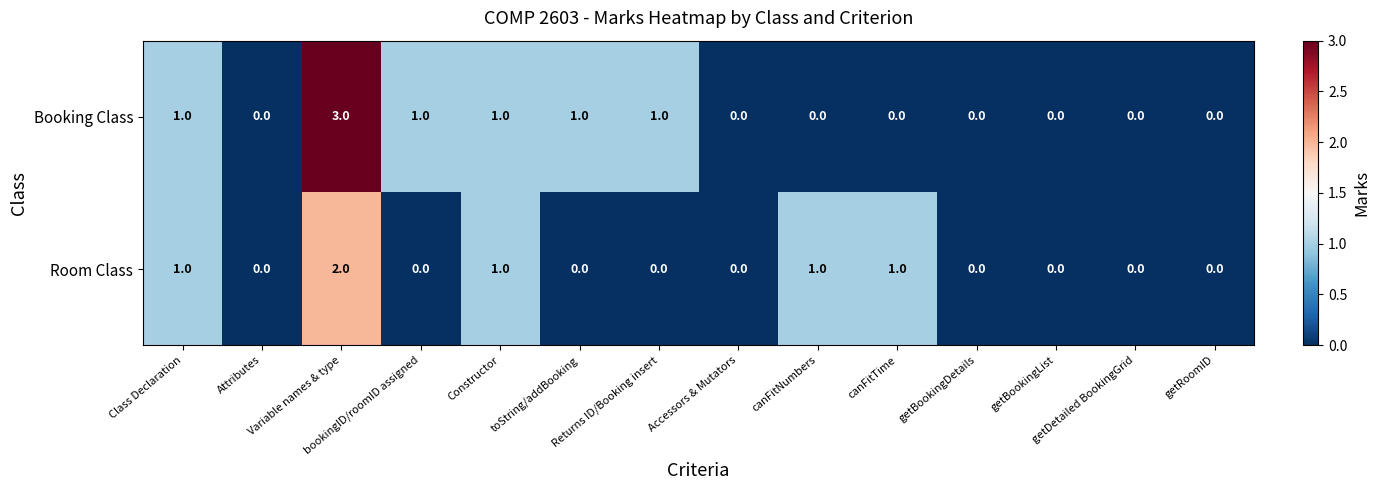

List the series in order of their overall mean, highest first.

Booking Class, Room Class